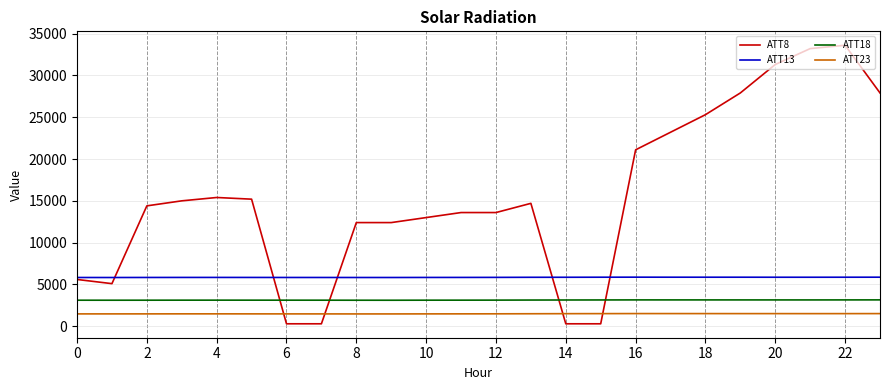

Which series has the largest total across all categories?

ATT8